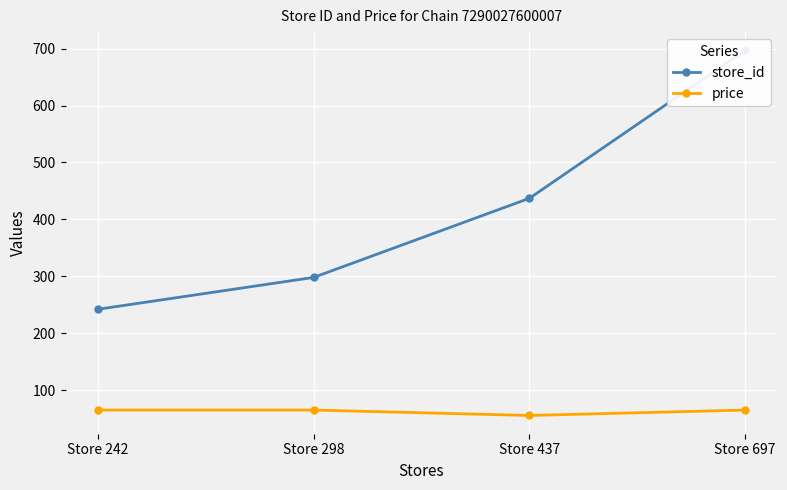

How many lines are shown in the chart?

2